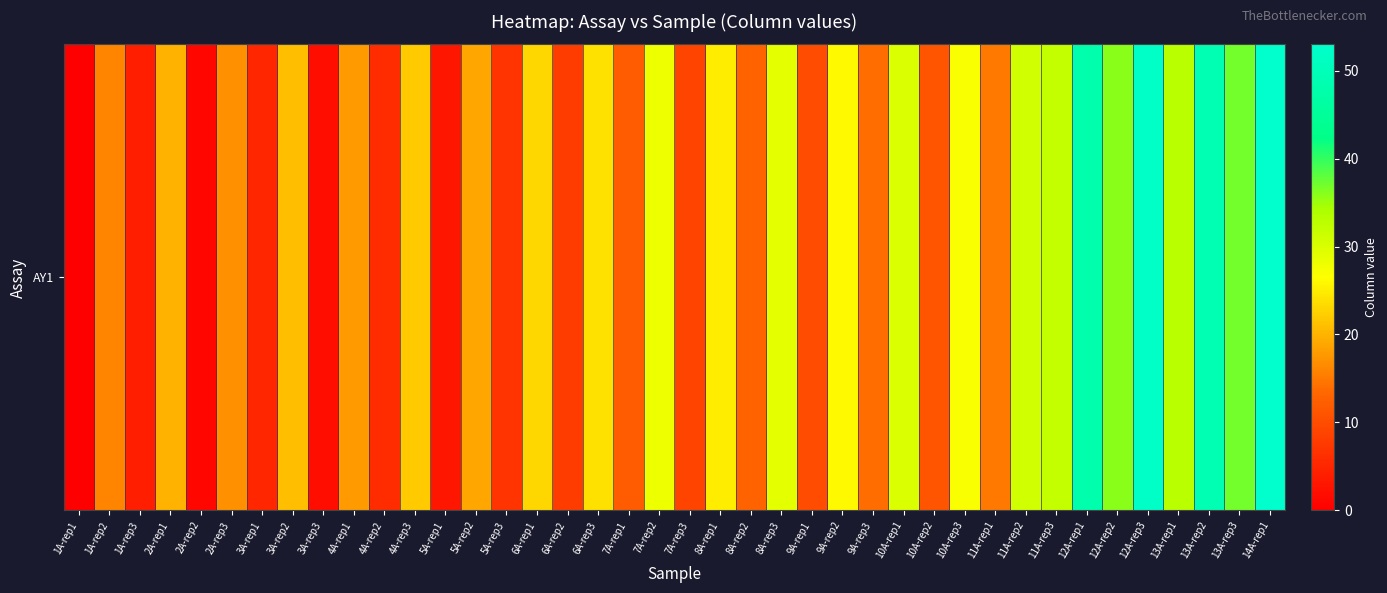

How many values are below 20?

20